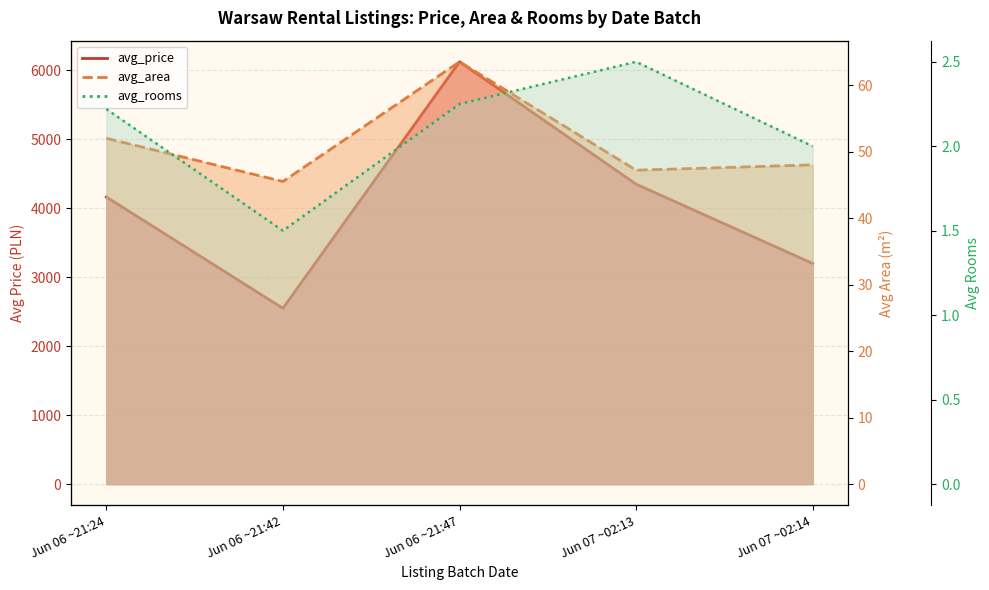

What is the greatest value displayed?

6125.0